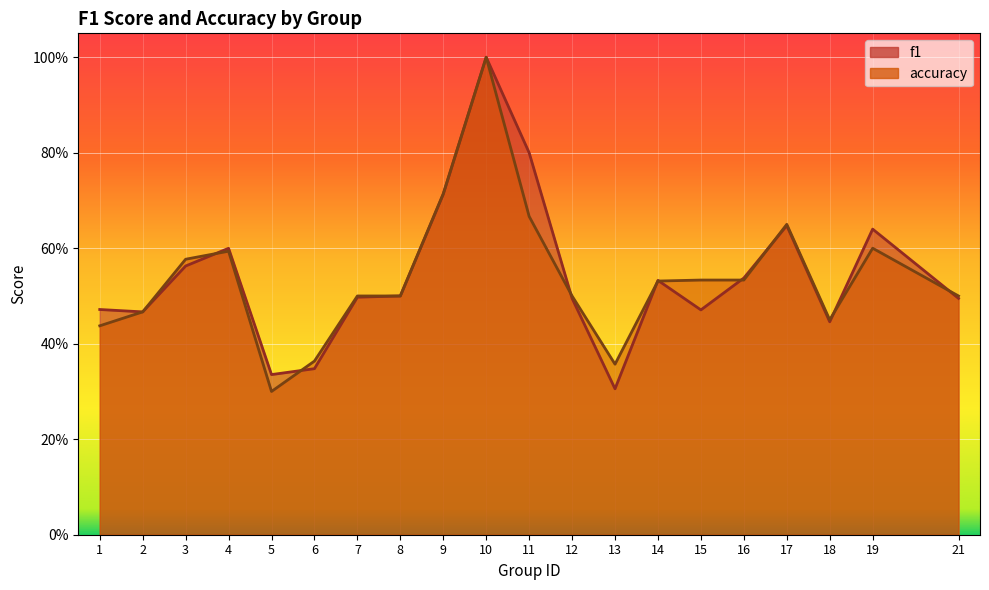

At how many categories does at least one series exceed 0?

20